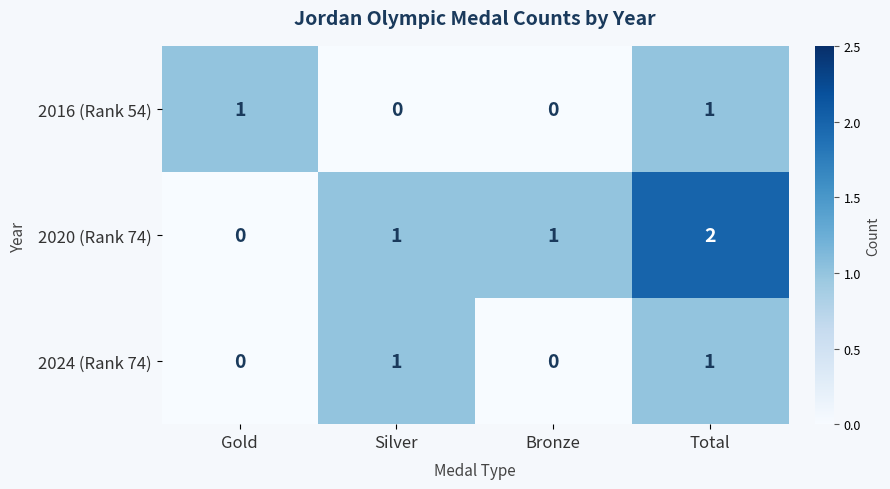

At how many categories does at least one series exceed 0?

4